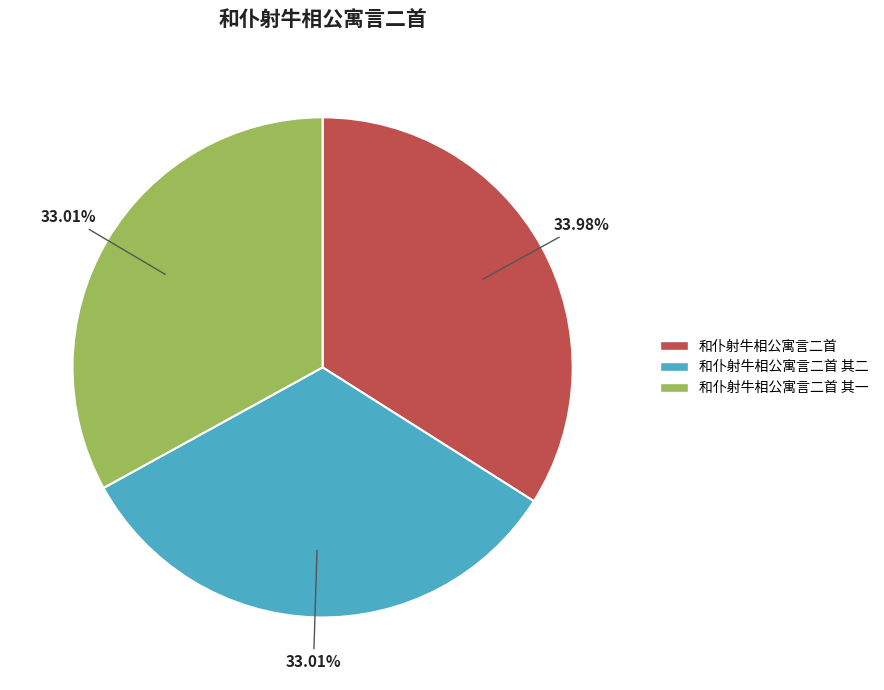

Is there a majority slice in this chart?

No